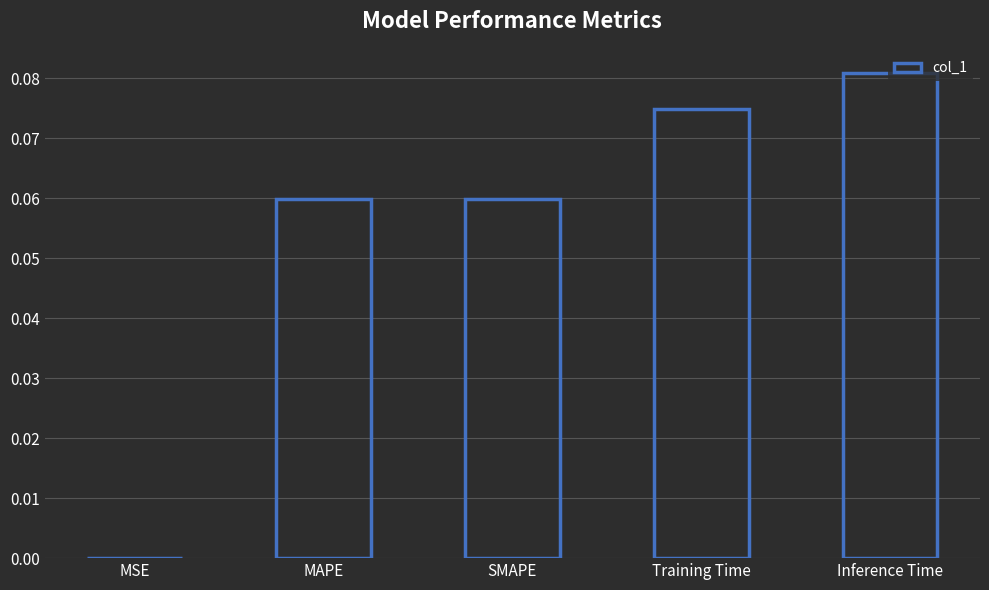

What is the sum of all values?

0.3